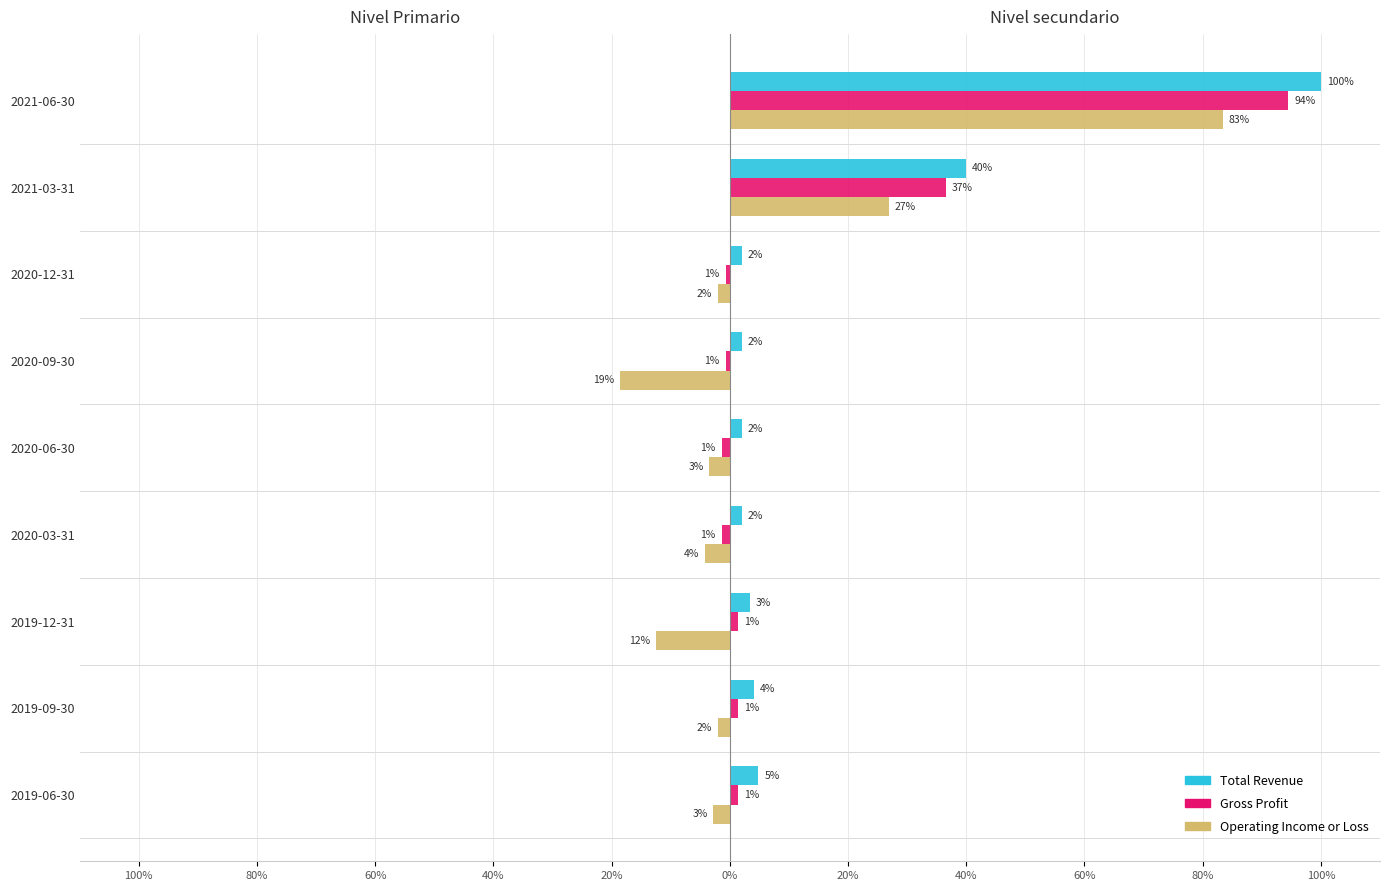

Which series has the widest spread of values?

Operating Income or Loss